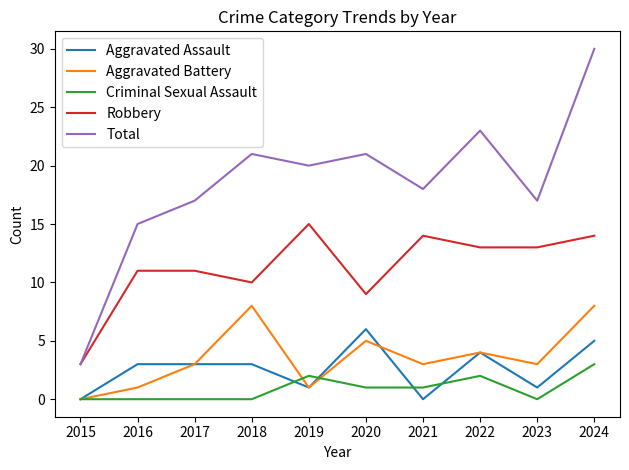

True or false: Robbery and Aggravated Assault intersect in this chart.

False